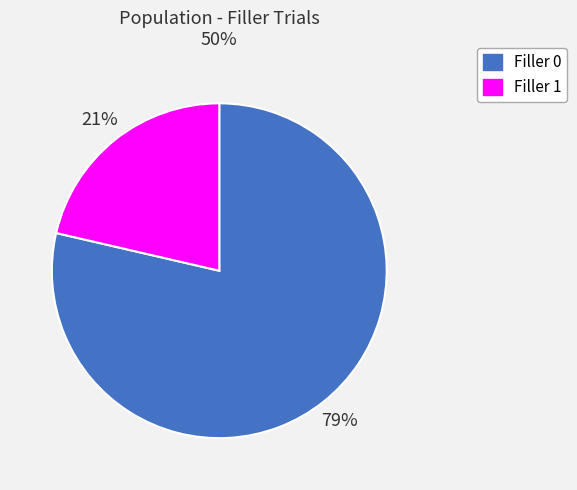

True or false: Filler 1 accounts for 12% of the total.

False